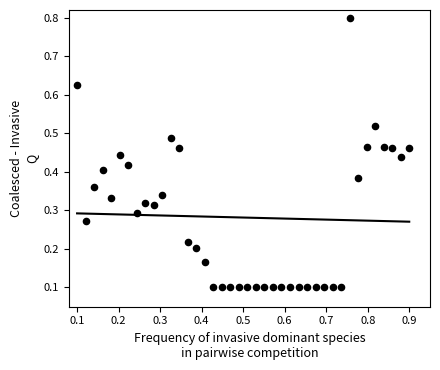

What is the range of Y values (max minus min)?

0.7